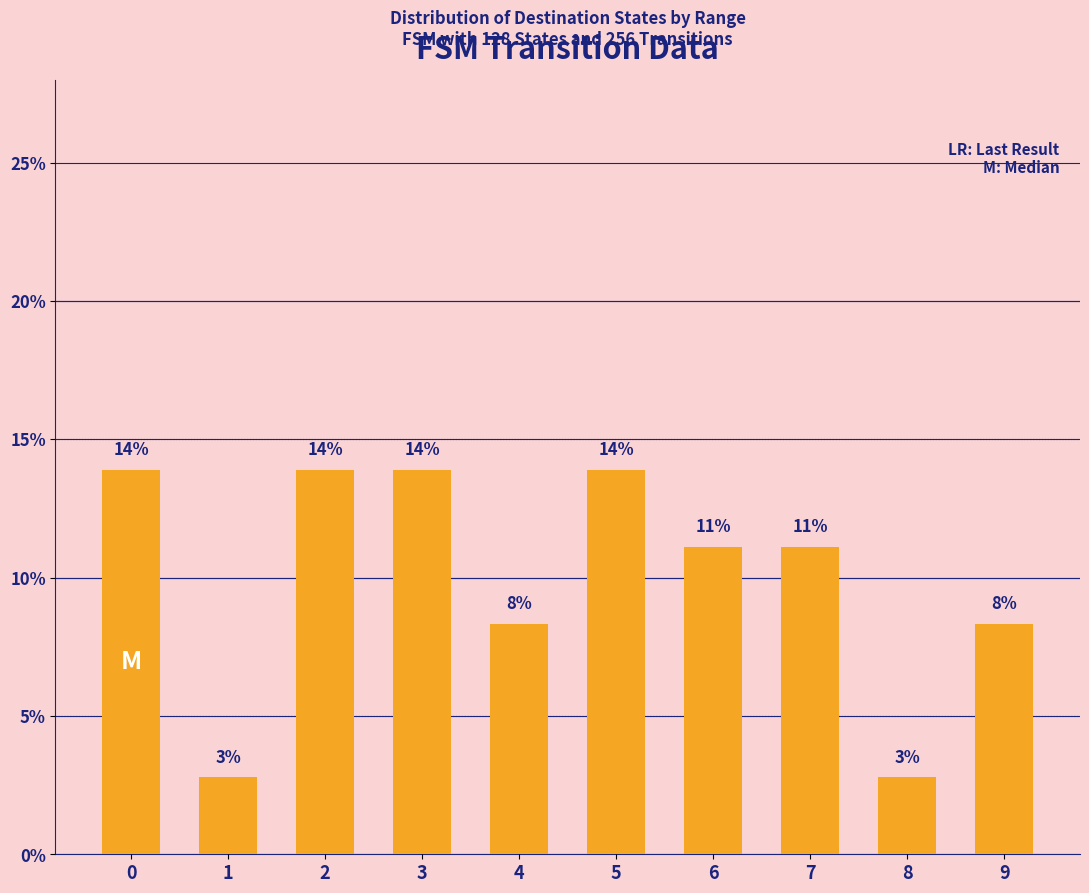

What is the maximum value shown in the chart?

13.9